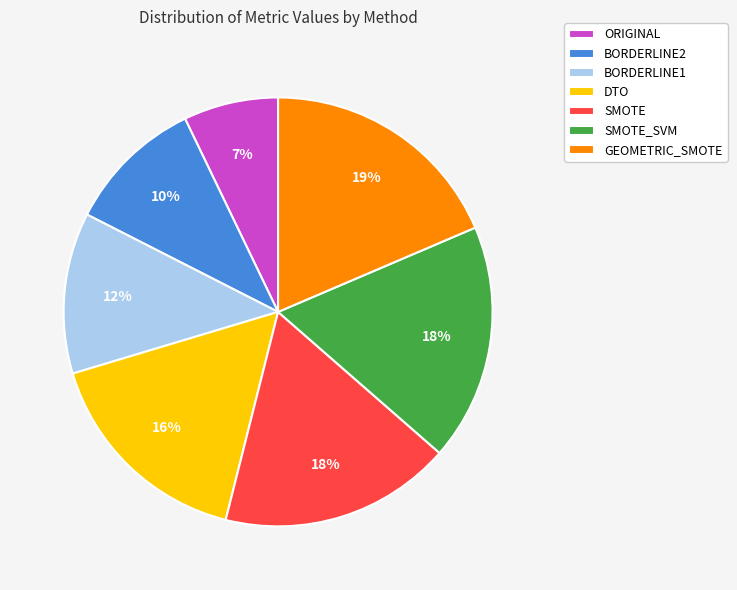

The ORIGINAL slice represents 7% of the pie. True or false?

True